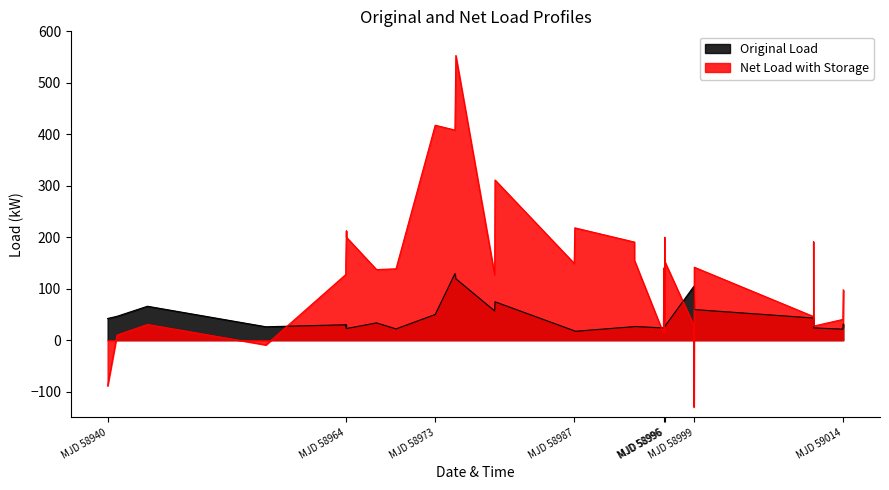

What is the difference between the second highest and minimum values in the Net Load with Storage series?

547.6